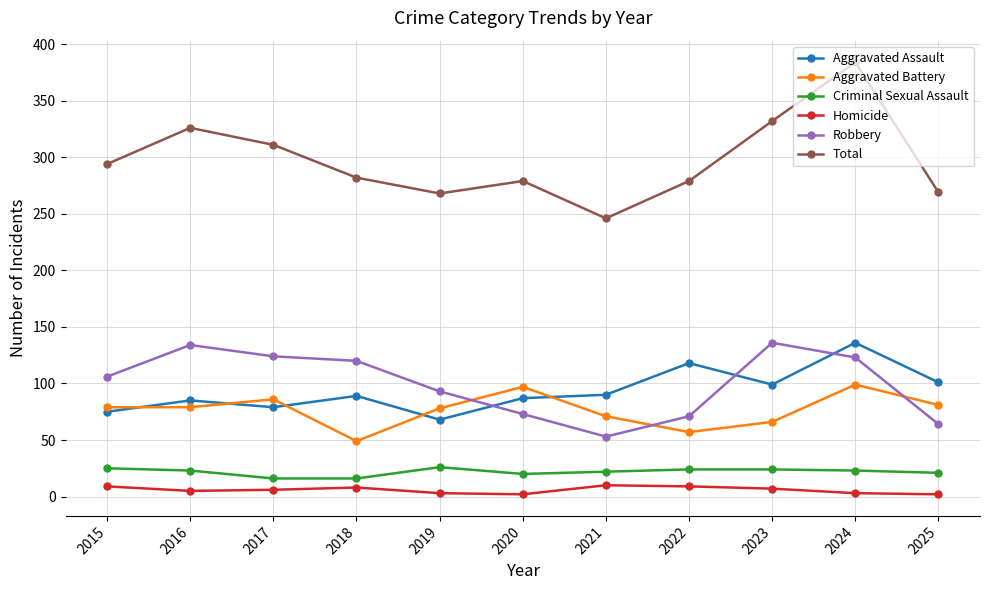

What is the difference between the maximum and minimum values in the Aggravated Assault series?

68